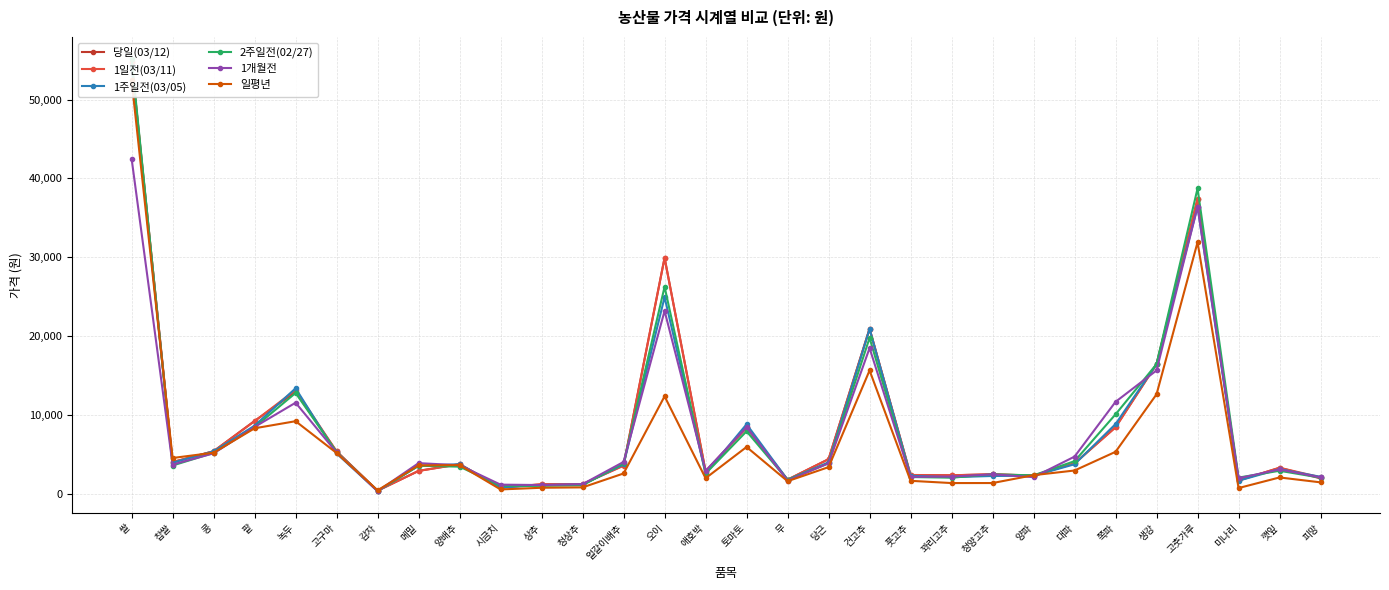

Which series ends up on top after the final intersection of 1개월전 and 일평년?

1개월전